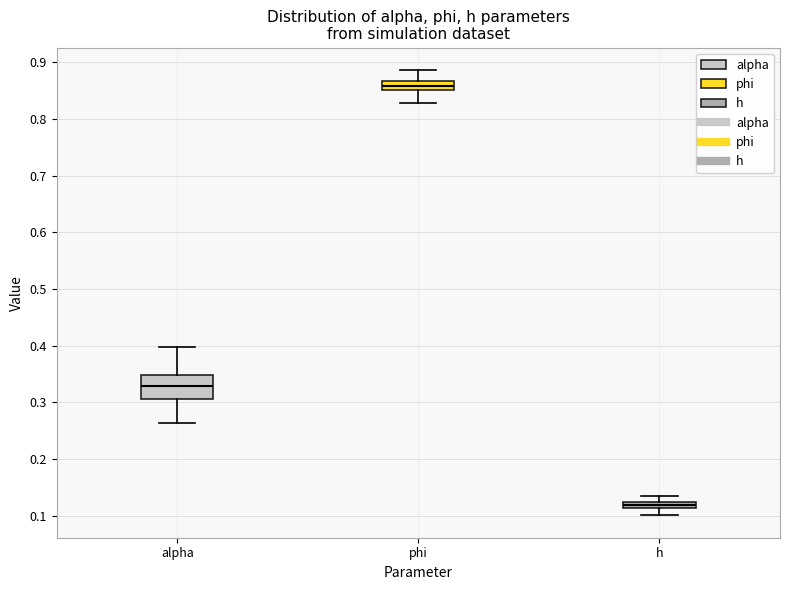

Where is the lower edge of the box for alpha on the y-axis? The values are not printed on the chart, so give them approximately, as read against the axis.

0.31